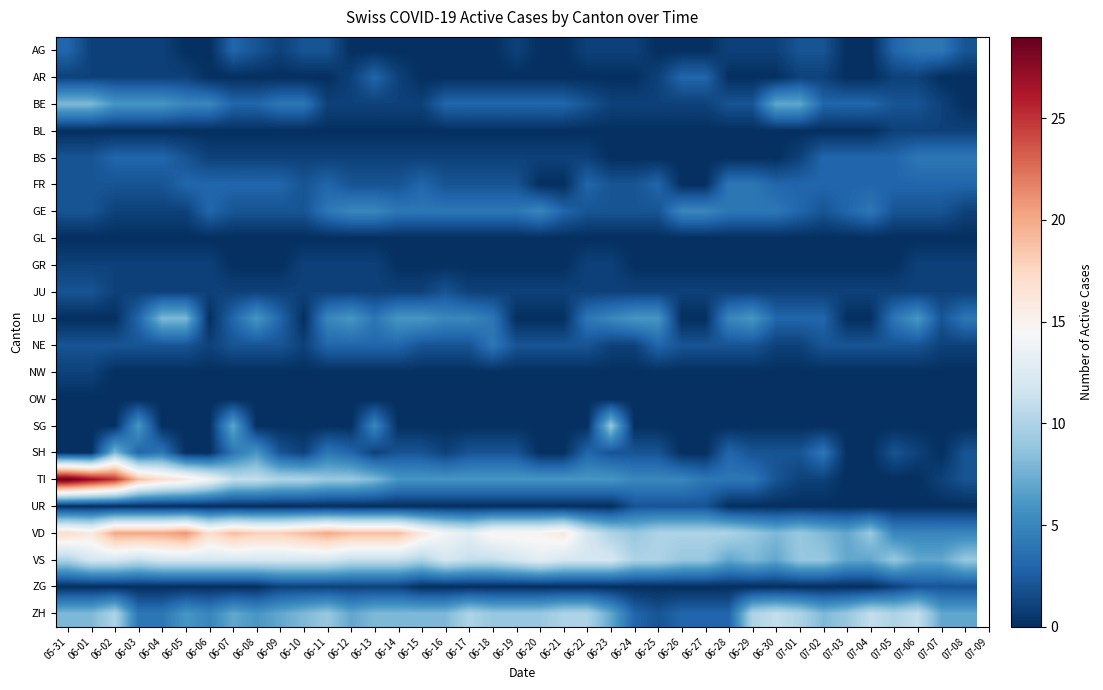

How many categories are shown in the chart?

39